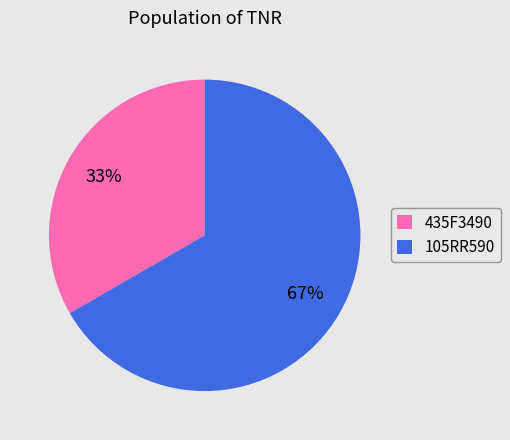

True or false: 105RR590 accounts for 67% of the total.

True